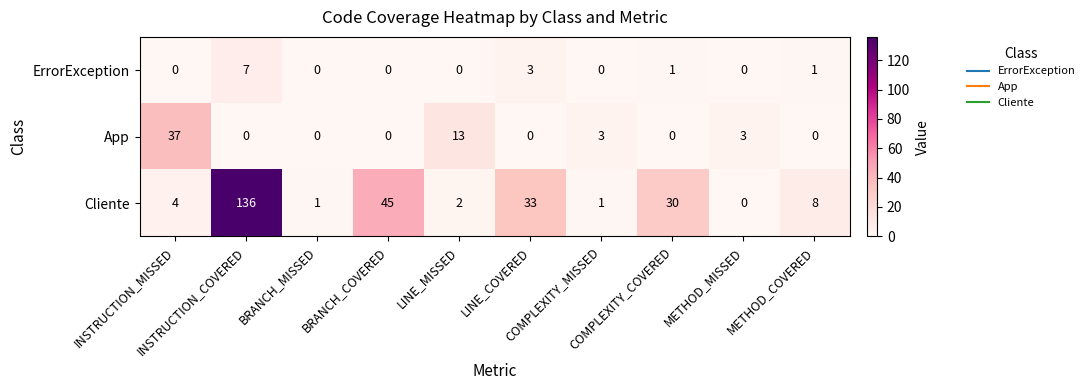

What is the average value of the App series?

6